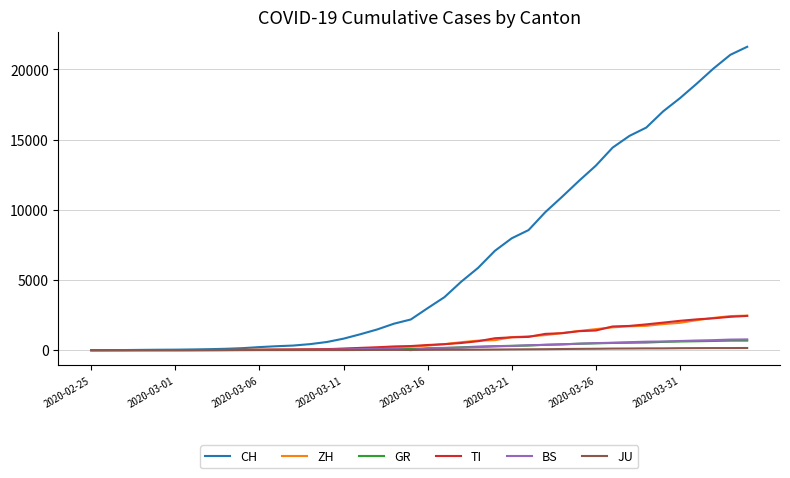

What is the greatest value displayed?

21617